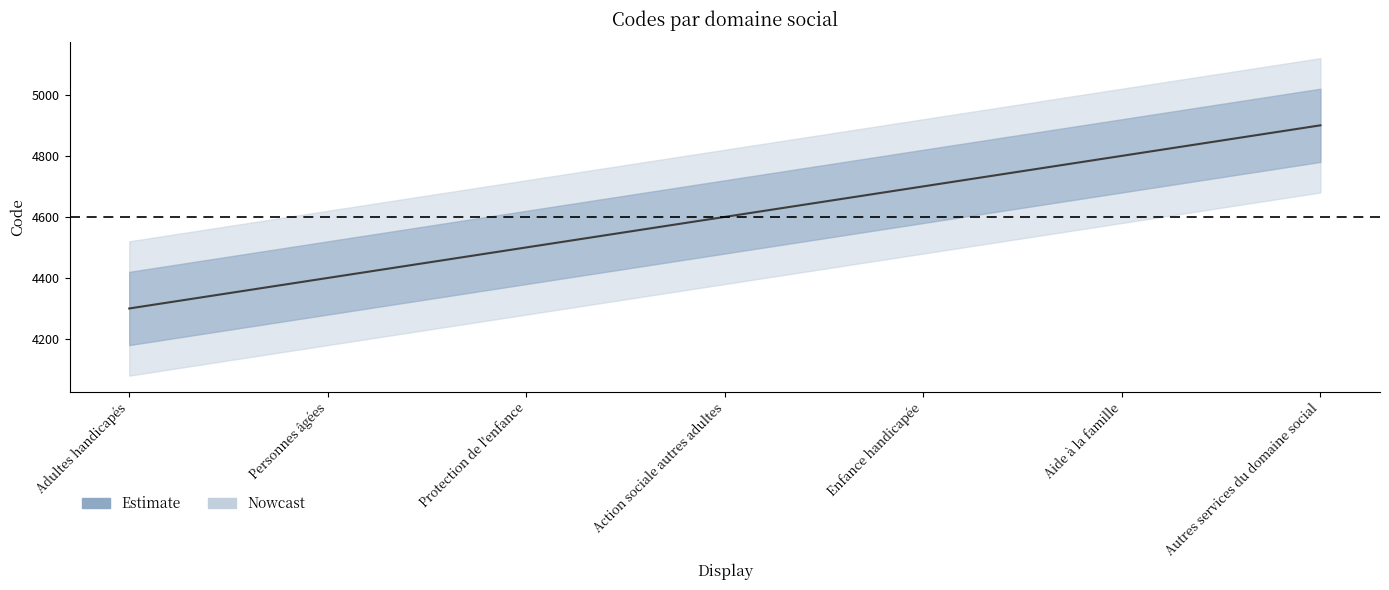

The chart shows a value of 4400 at Personnes âgées. True or false?

True